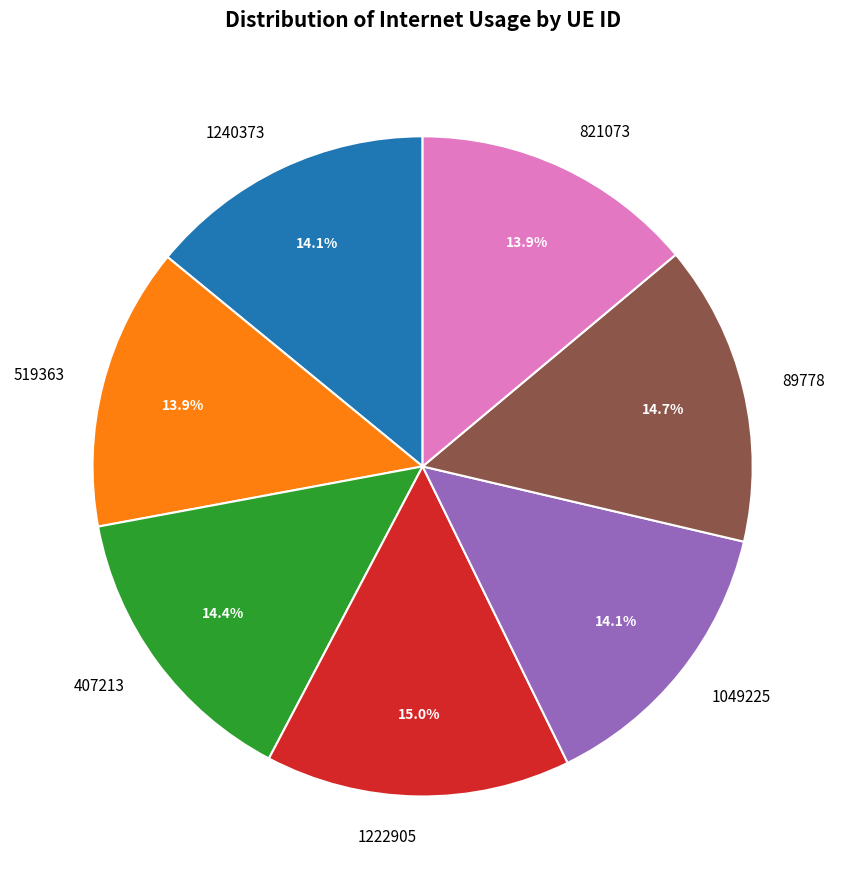

Is there a majority slice in this chart?

No